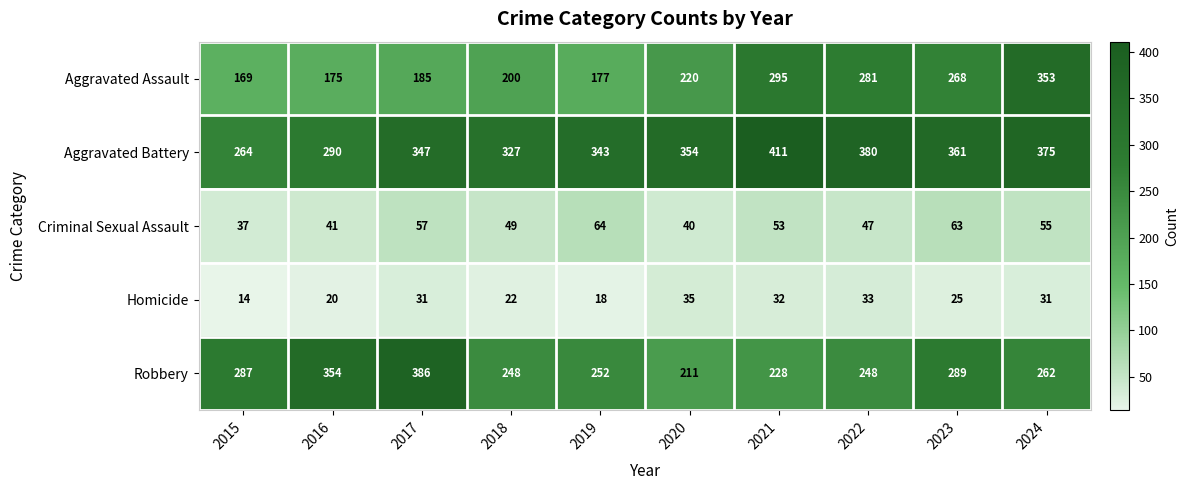

At which category does the chart reach its peak across all series?

2021